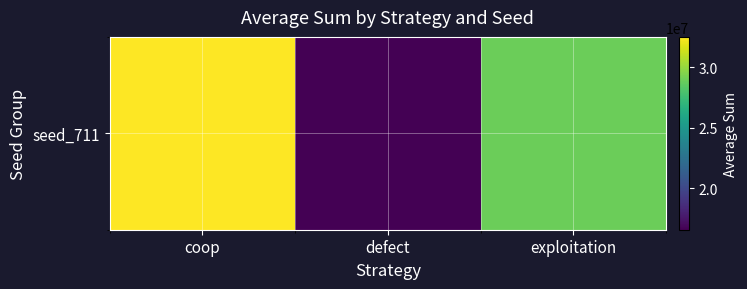

List the labels in order of value, smallest first.

defect, exploitation, coop